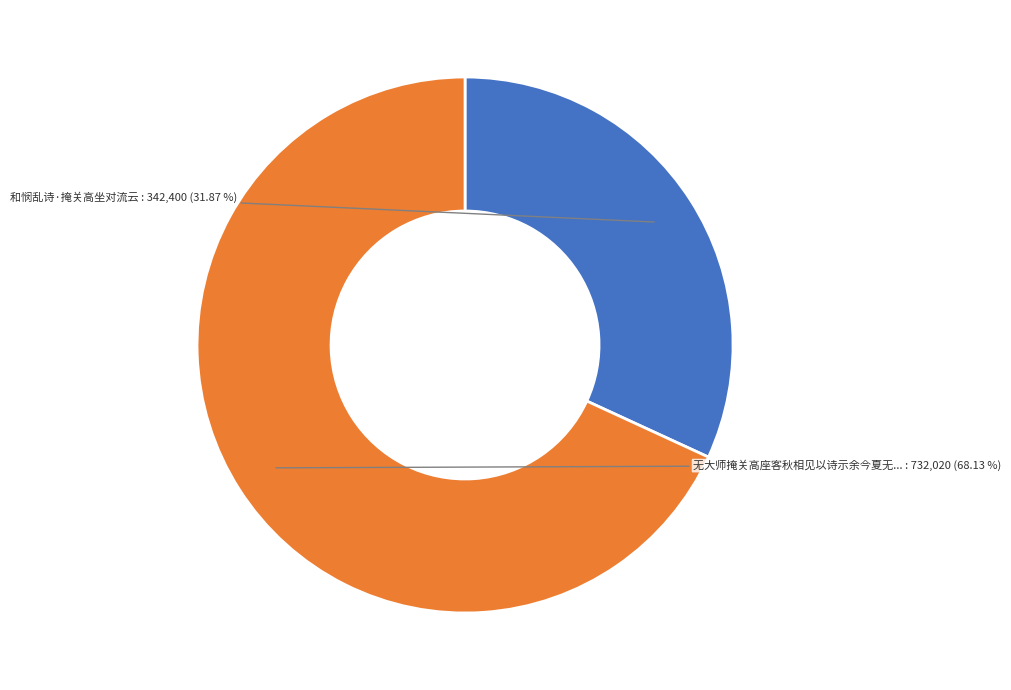

Is there any slice that represents more than half of the pie?

Yes